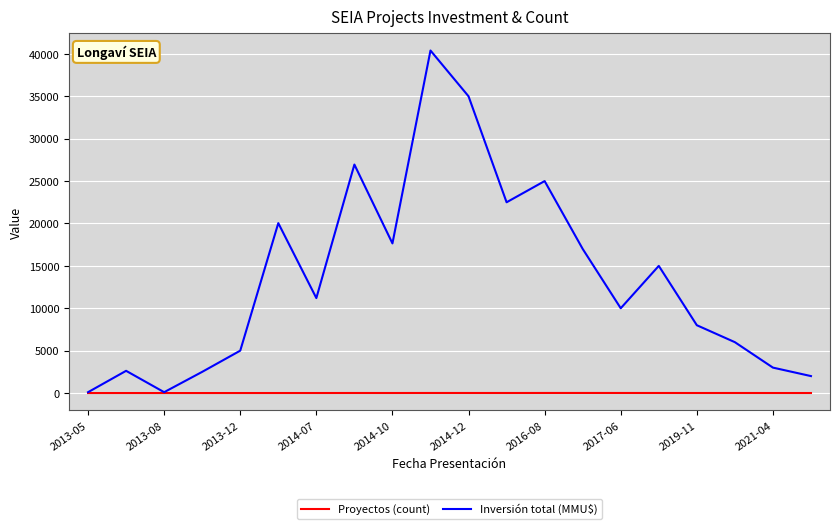

Which series has the largest range (max minus min)?

Inversión total (MMU$)